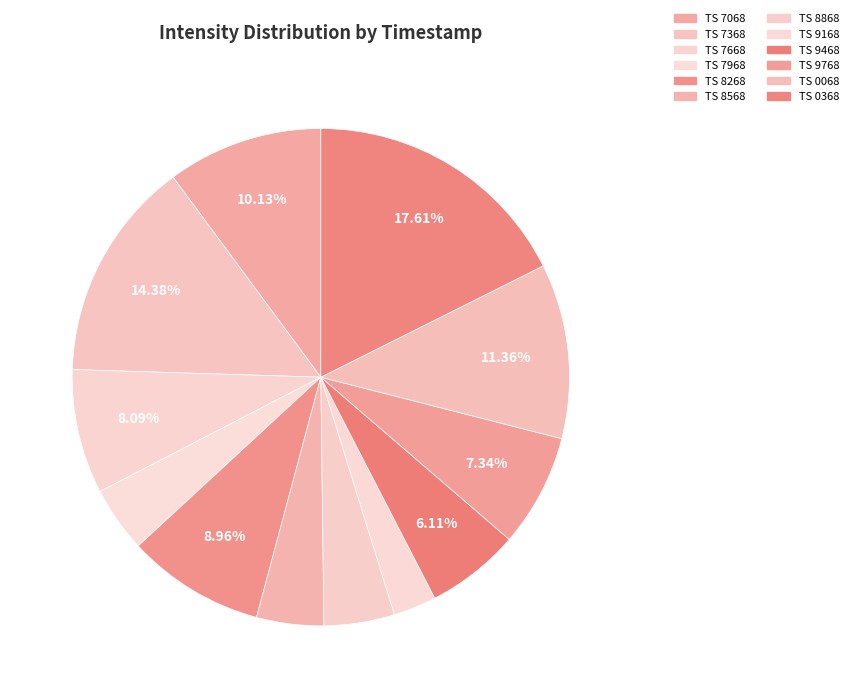

Rank the categories by value from lowest to highest.

1691779168, 1691777968, 1691778568, 1691778868, 1691779468, 1691779768, 1691777668, 1691778268, 1691777068, 1691780068, 1691777368, 1691780368